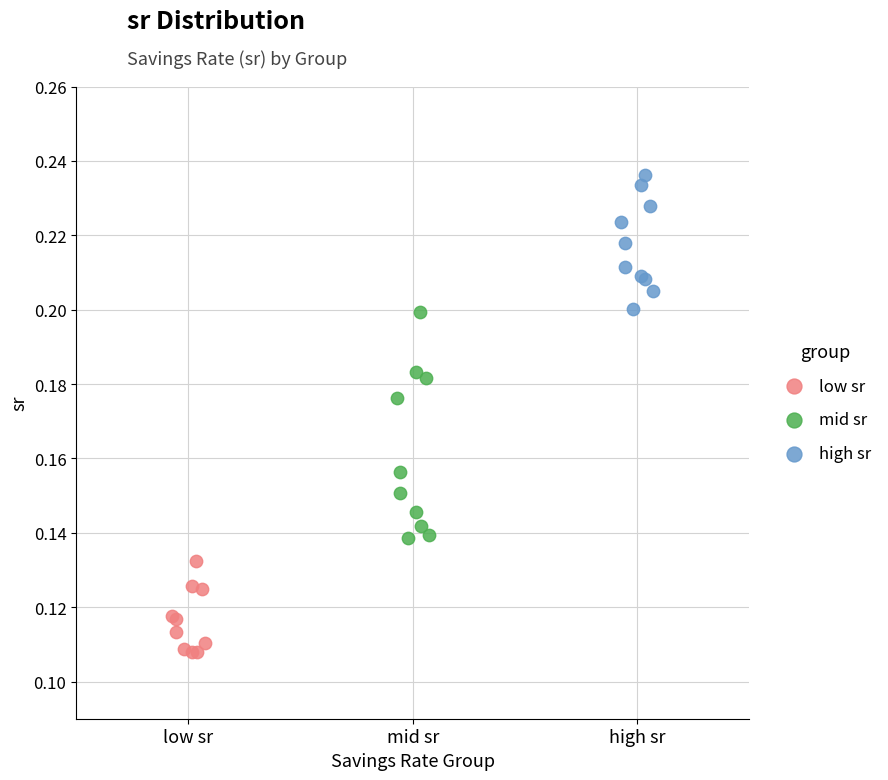

Which series contains the lowest Y value?

low sr